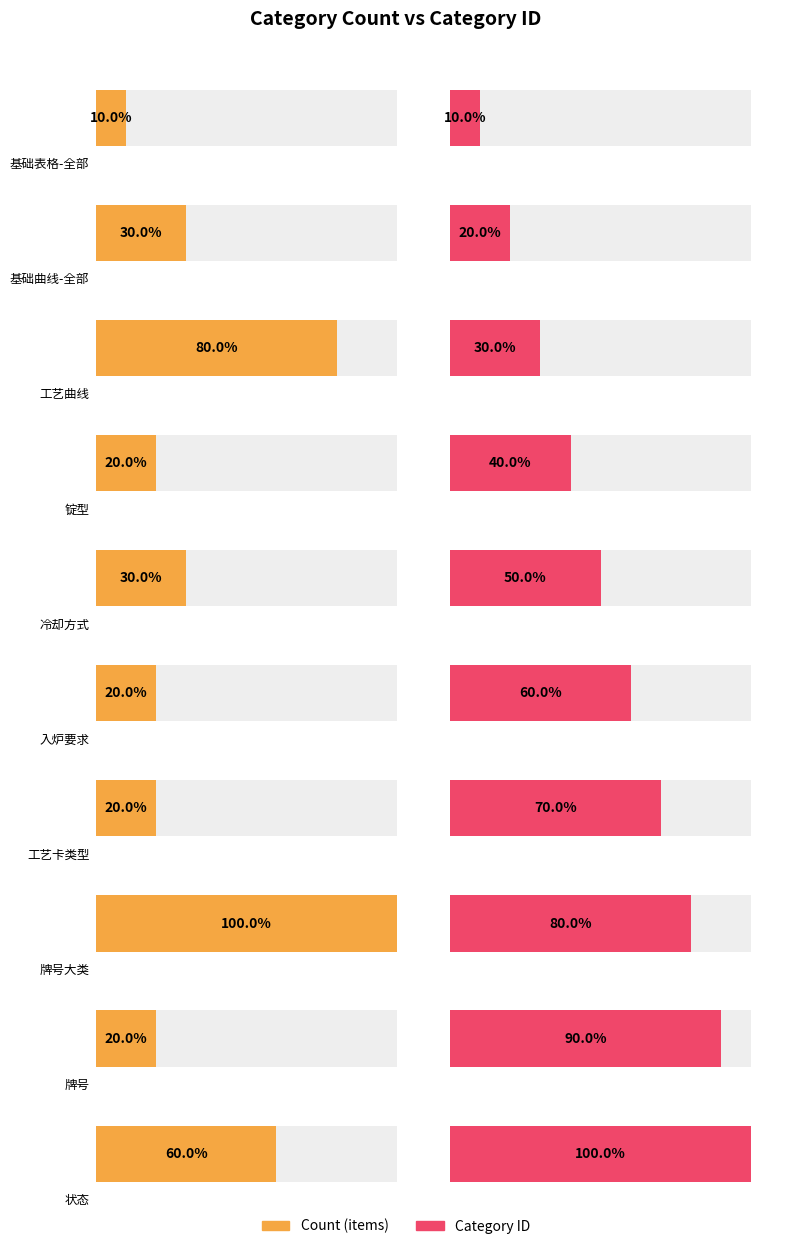

What are all the series names shown in the legend?

count, category_id